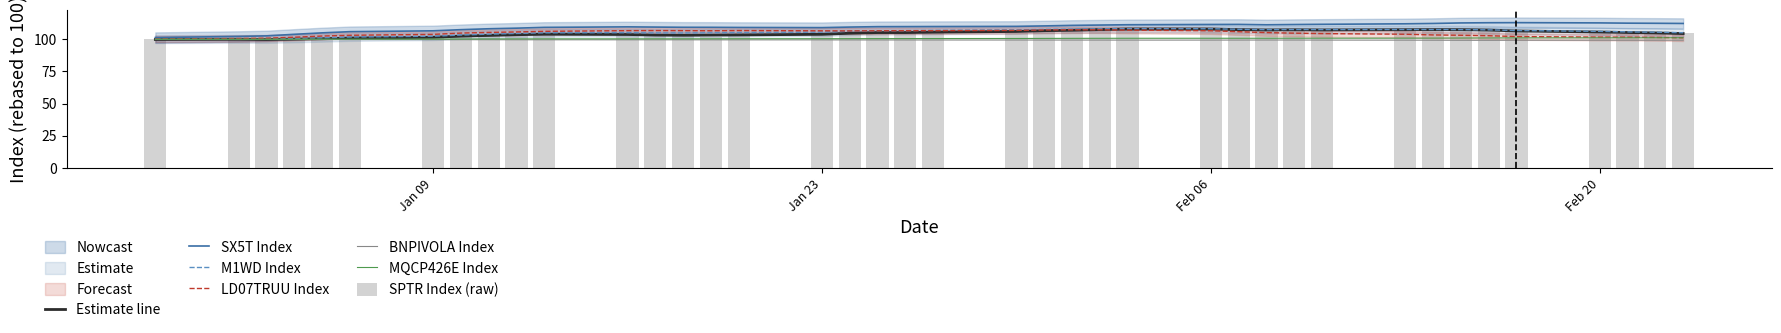

What is the difference between the maximum and second lowest values in the SPTR series?

9.4